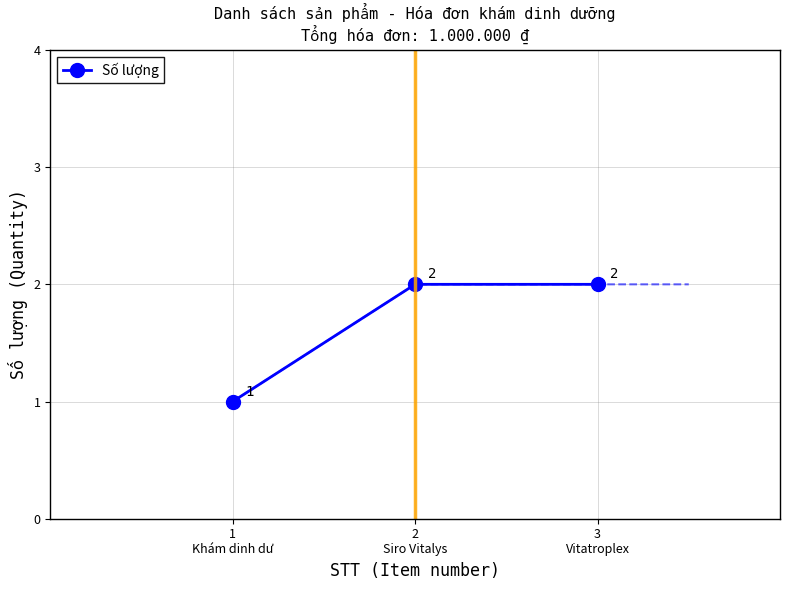

At which category does the chart reach its minimum across all series?

1
Khám dinh dư